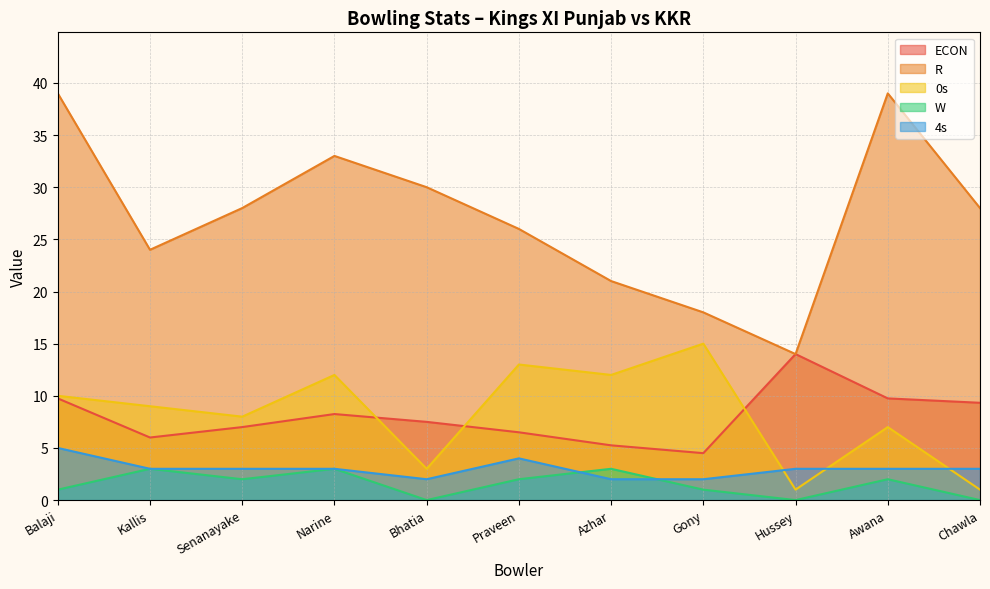

Reading left to right, list all the values displayed in this chart.

ECON: Balaji=9.8	Kallis=6.0	Senanayake=7.0	Narine=8.2	Bhatia=7.5	Praveen=6.5	Azhar=5.2	Gony=4.5	Hussey=14.0	Awana=9.8	Chawla=9.3
R: Balaji=39.0	Kallis=24.0	Senanayake=28.0	Narine=33.0	Bhatia=30.0	Praveen=26.0	Azhar=21.0	Gony=18.0	Hussey=14.0	Awana=39.0	Chawla=28.0
0s: Balaji=10.0	Kallis=9.0	Senanayake=8.0	Narine=12.0	Bhatia=3.0	Praveen=13.0	Azhar=12.0	Gony=15.0	Hussey=1.0	Awana=7.0	Chawla=1.0
W: Balaji=1.0	Kallis=3.0	Senanayake=2.0	Narine=3.0	Bhatia=0.0	Praveen=2.0	Azhar=3.0	Gony=1.0	Hussey=0.0	Awana=2.0	Chawla=0.0
4s: Balaji=5.0	Kallis=3.0	Senanayake=3.0	Narine=3.0	Bhatia=2.0	Praveen=4.0	Azhar=2.0	Gony=2.0	Hussey=3.0	Awana=3.0	Chawla=3.0